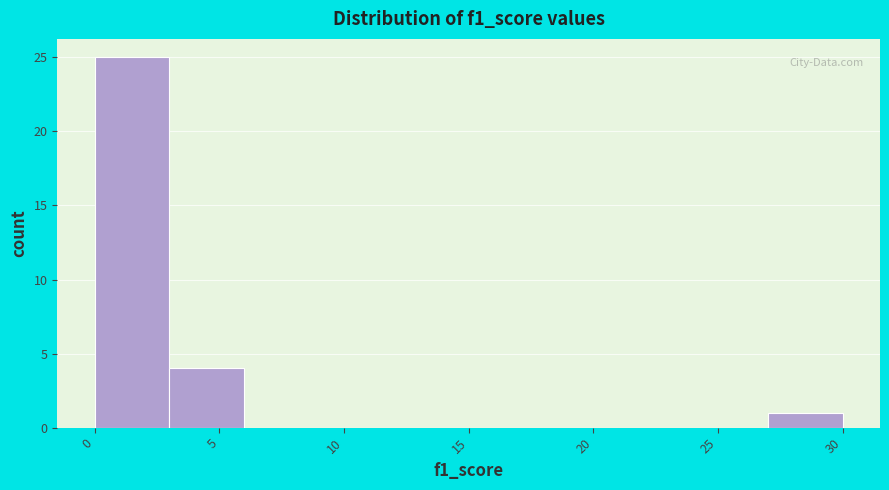

How tall is the bar that spans 27 to 30 on the x-axis? The values are not printed on the chart, so give them approximately, as read against the axis.

1